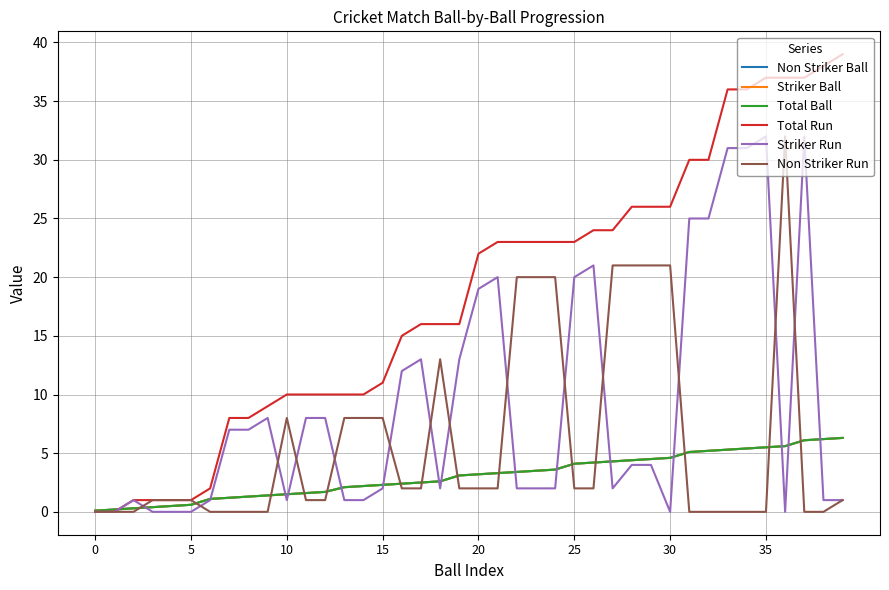

Which series ends up on top after the final intersection of Total Run and Striker Ball?

Total Run